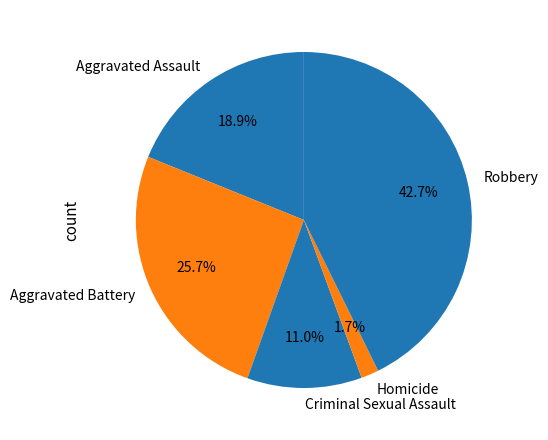

True or false: Aggravated Assault accounts for 14% of the total.

False